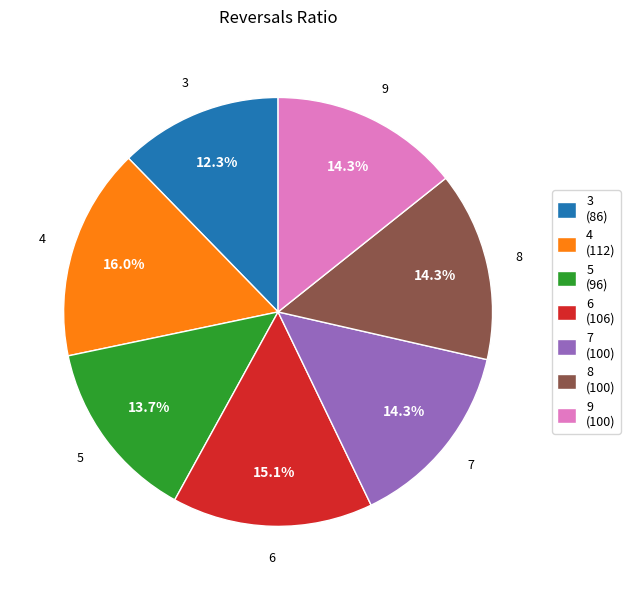

To the nearest percent, what portion does 9 represent?

14%